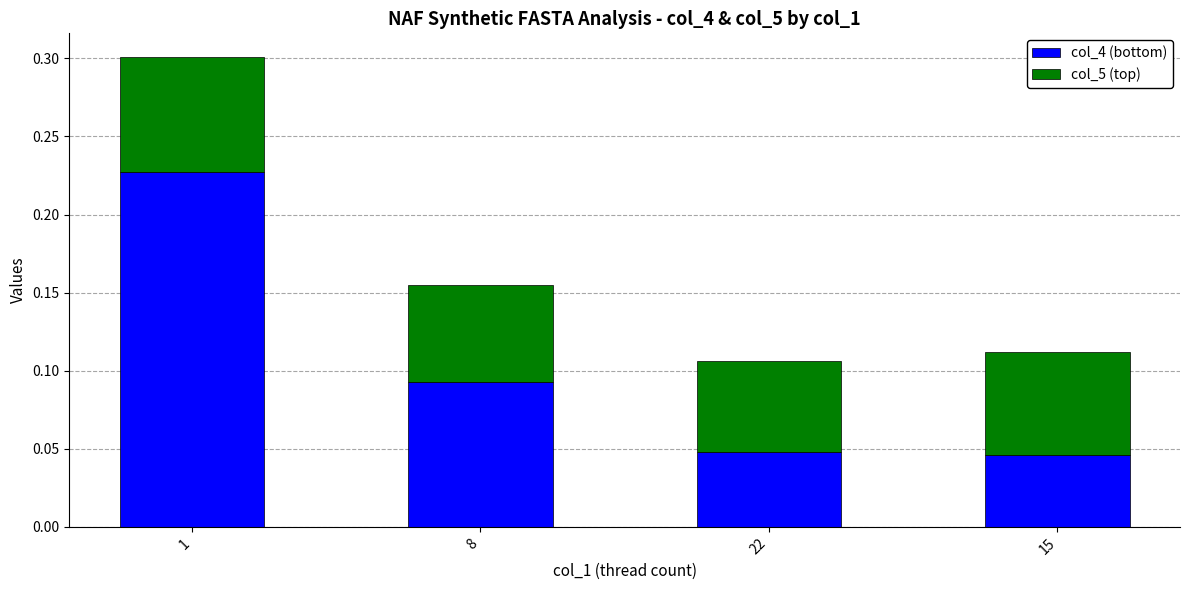

What is the sum of all col_4 (bottom) values?

0.4